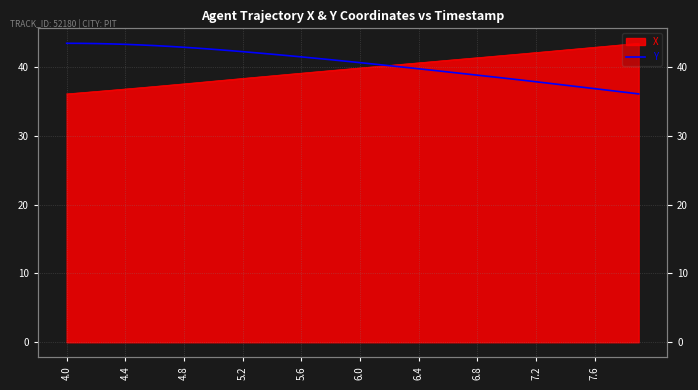

At which category does the chart reach its peak across all series?

4.0